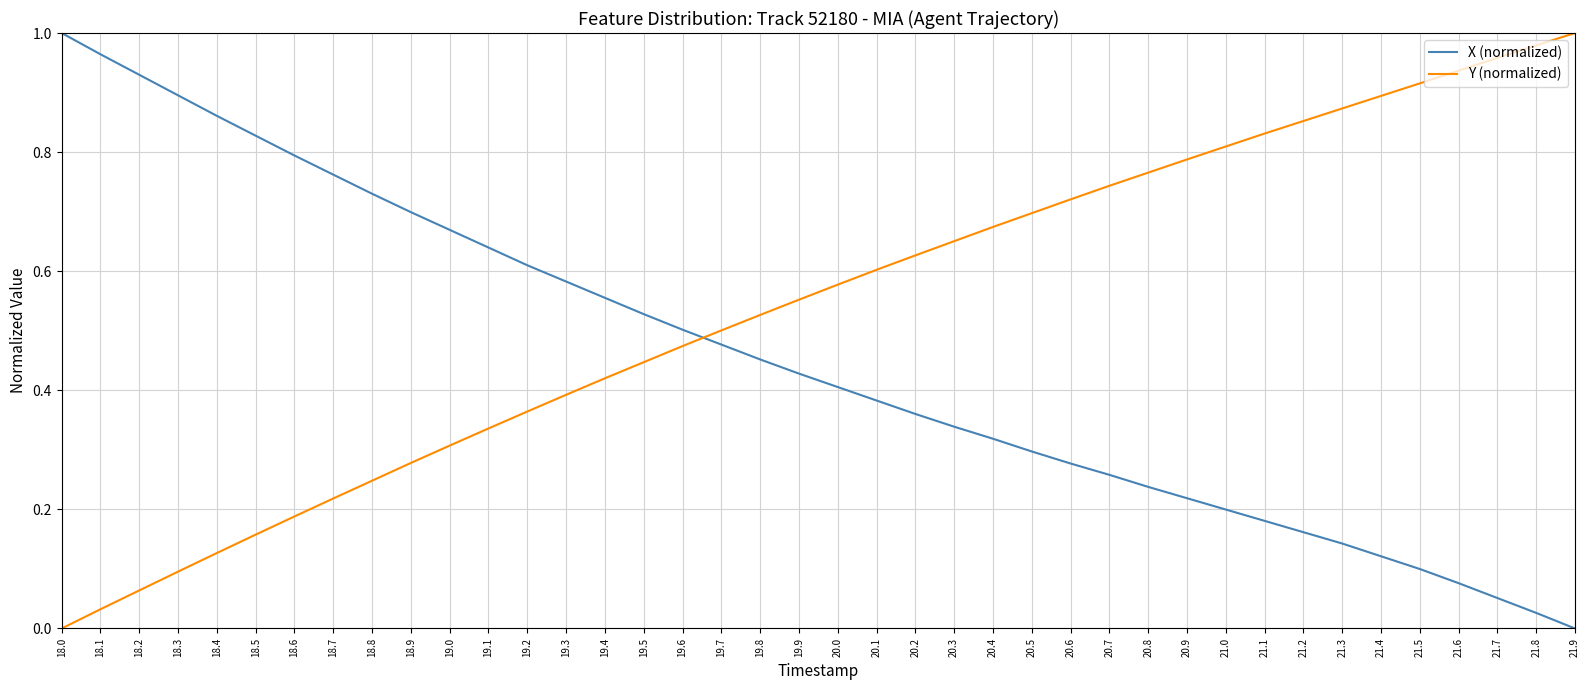

Rank the categories by Y (normalized) value from lowest to highest.

18.0, 18.1, 18.2, 18.3, 18.4, 18.5, 18.6, 18.7, 18.8, 18.9, 19.0, 19.1, 19.2, 19.3, 19.4, 19.5, 19.6, 19.7, 19.8, 19.9, 20.0, 20.1, 20.2, 20.3, 20.4, 20.5, 20.6, 20.7, 20.8, 20.9, 21.0, 21.1, 21.2, 21.3, 21.4, 21.5, 21.6, 21.7, 21.8, 21.9